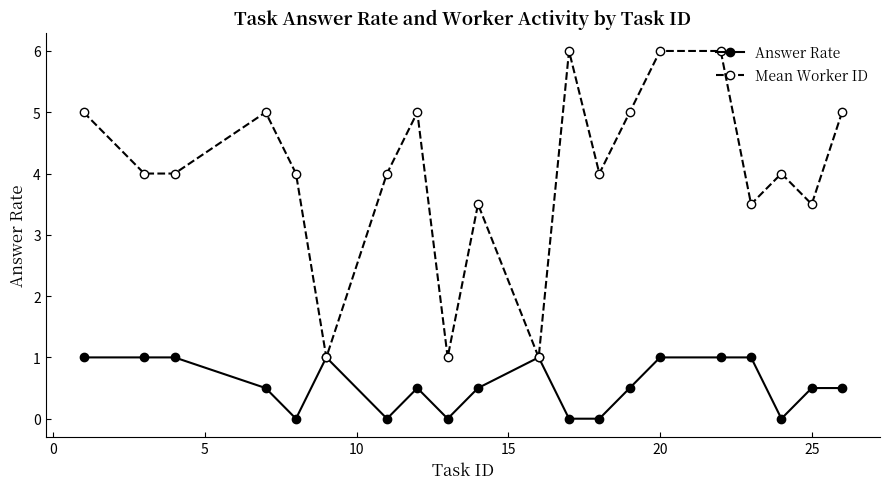

What is the value of the Mean Worker ID point at the 1st from the left?

5.0